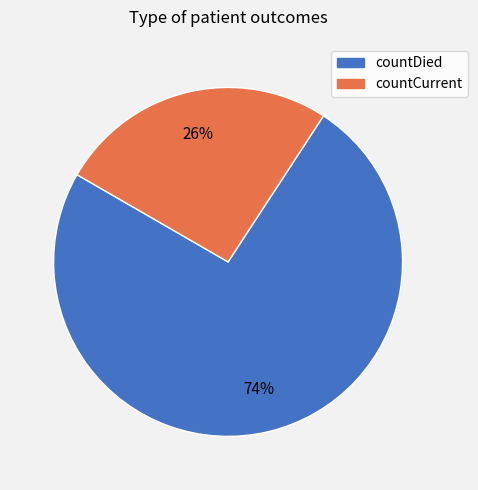

To the nearest percent, what is the difference between the countDied and countCurrent slice percentages?

48%